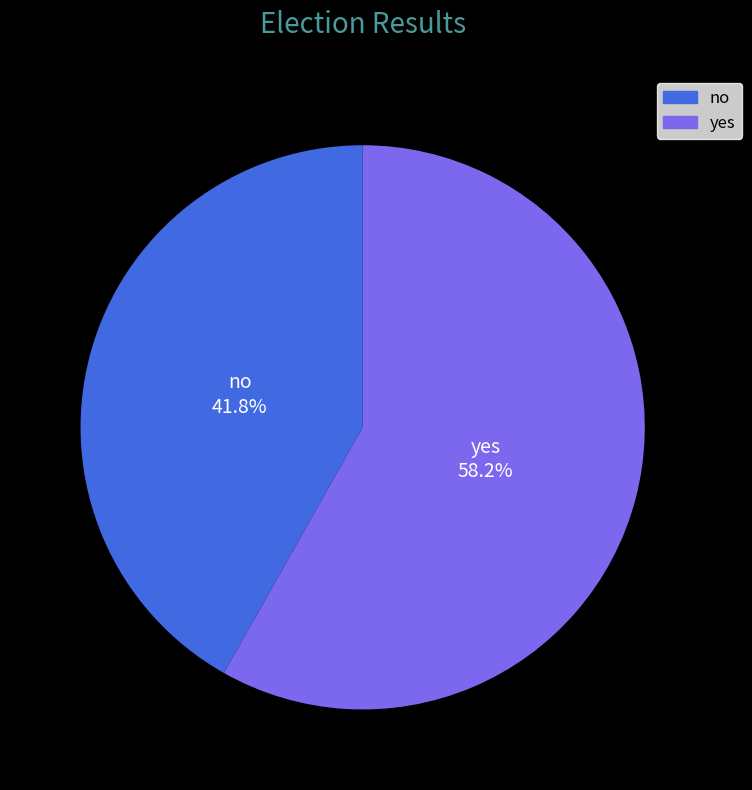

Which slice represents more than half of the pie?

yes